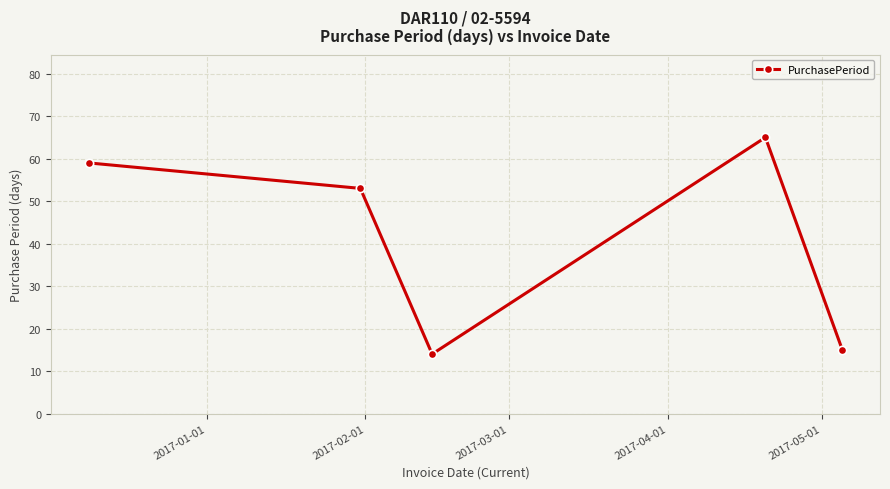

How many interior local peaks (higher than both neighbors) does the data have?

1